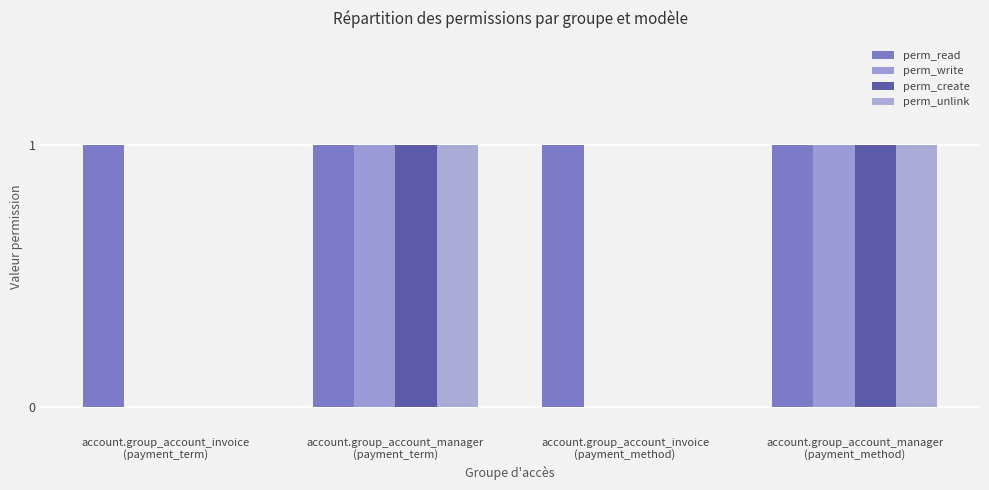

Between account.group_account_manager
(payment_term) and account.group_account_invoice
(payment_method), which series saw the biggest shift?

perm_write